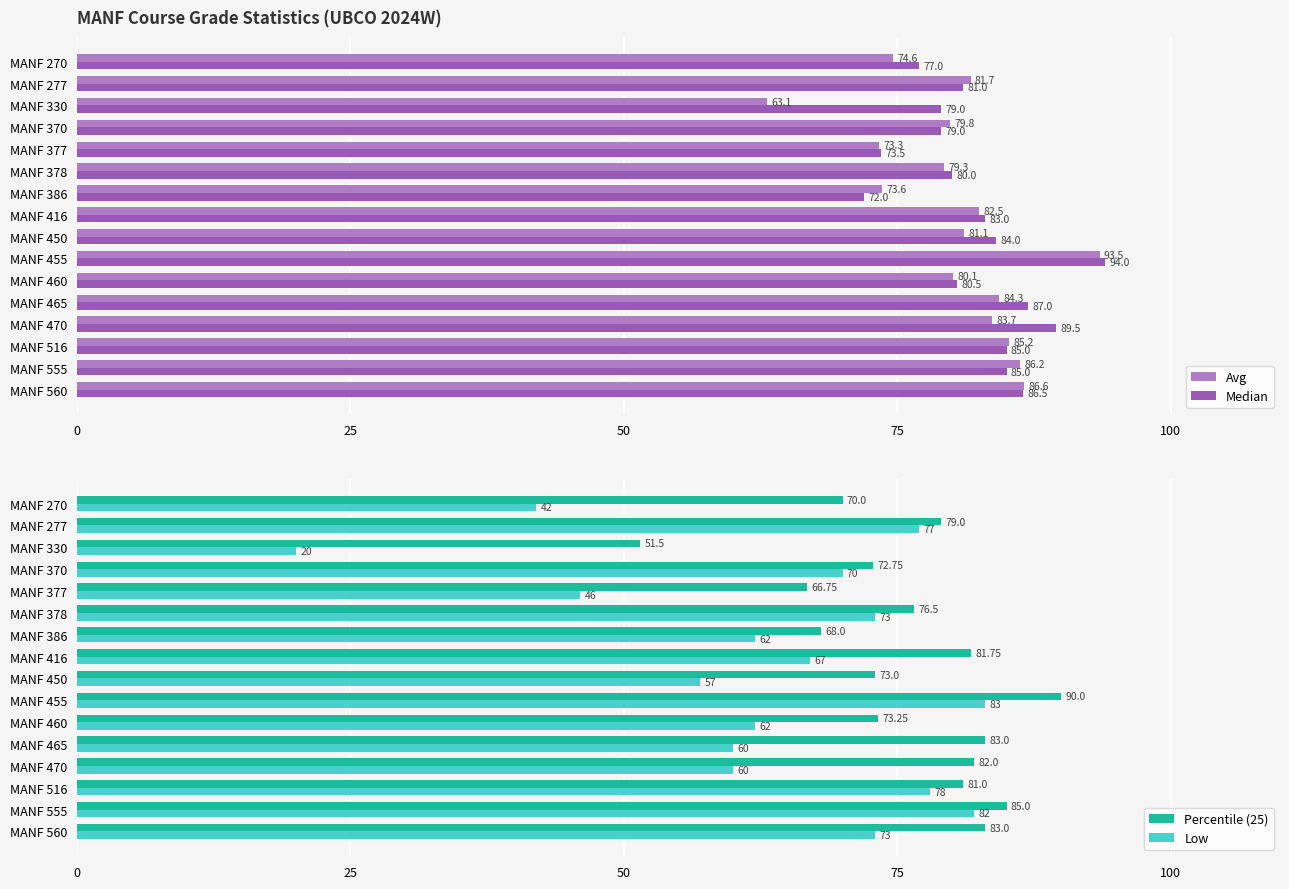

Read the Avg value at MANF 460.

80.1